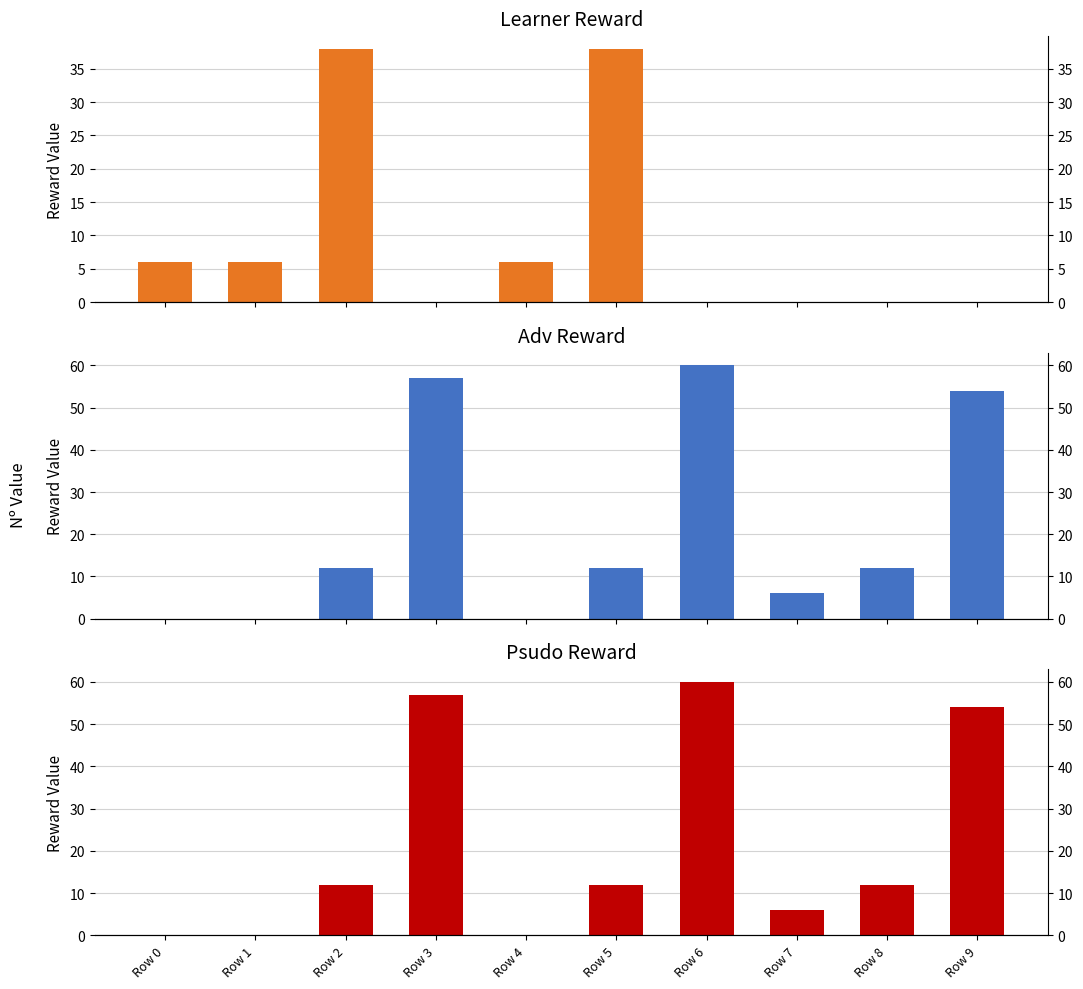

How many data points does each series have?

10